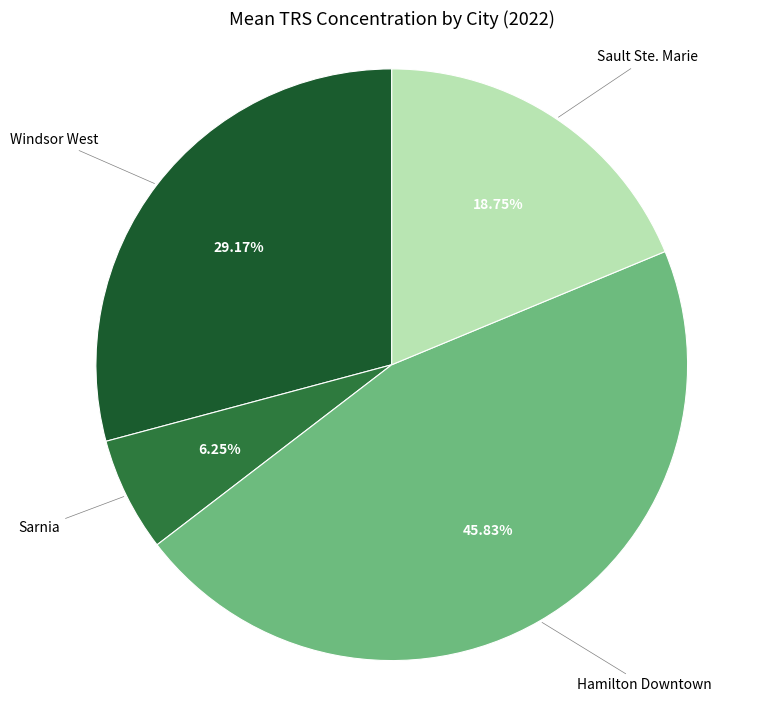

How many slices are in this pie chart?

4